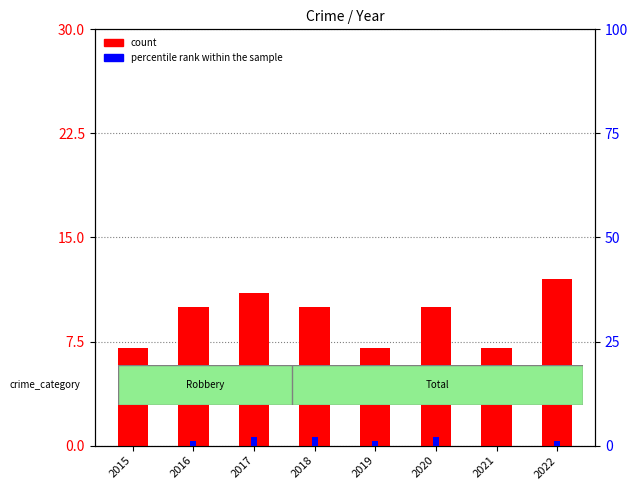

Does the chart contain any negative values?

No